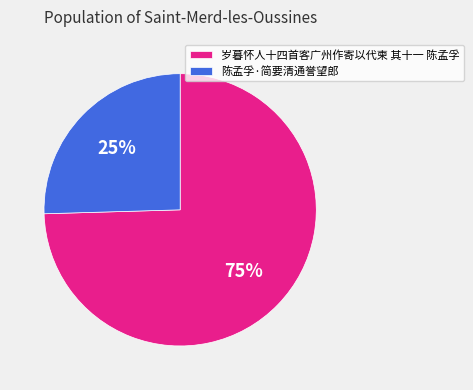

How many slices are in this pie chart?

2